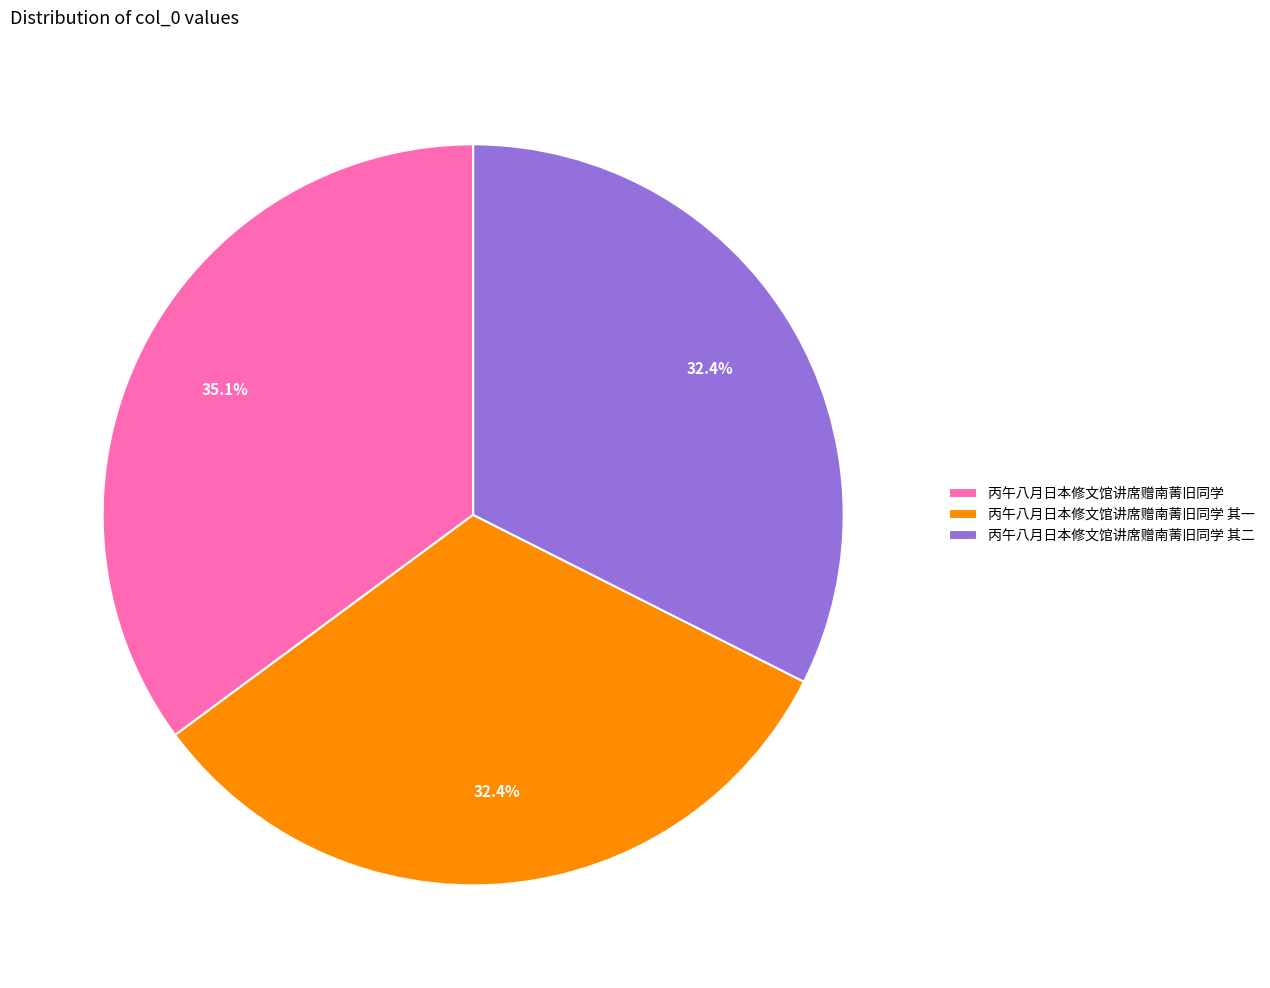

Which category has the biggest portion of the pie?

丙午八月日本修文馆讲席赠南菁旧同学